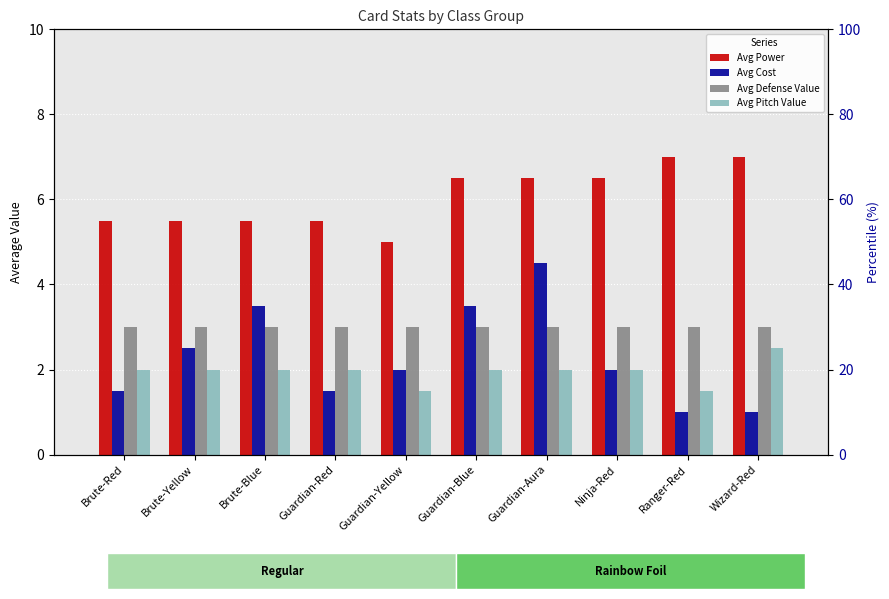

Which series has the largest total across all categories?

Avg Power